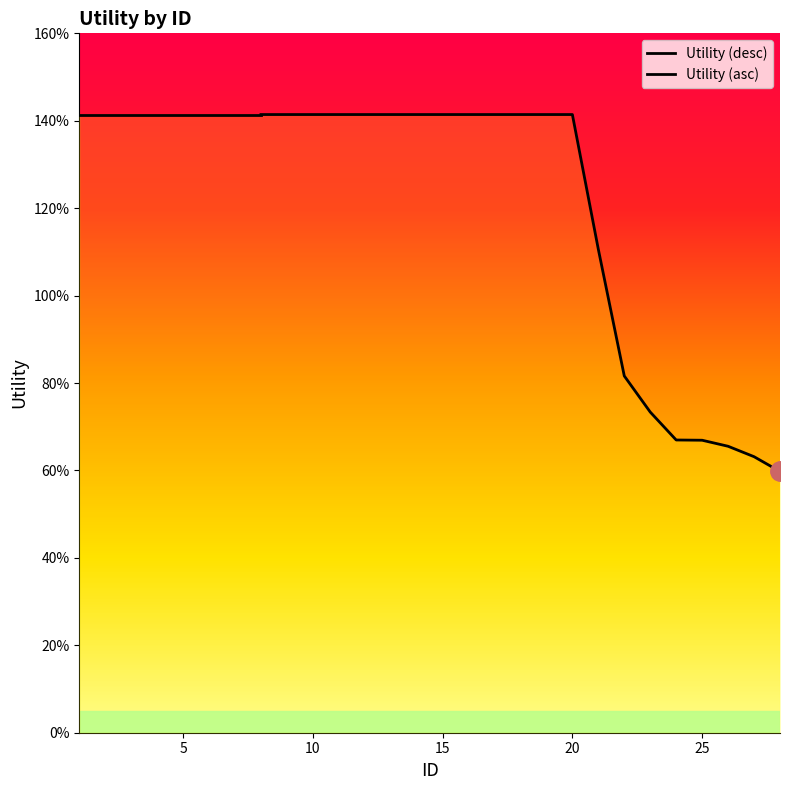

How many values are below 1?

7